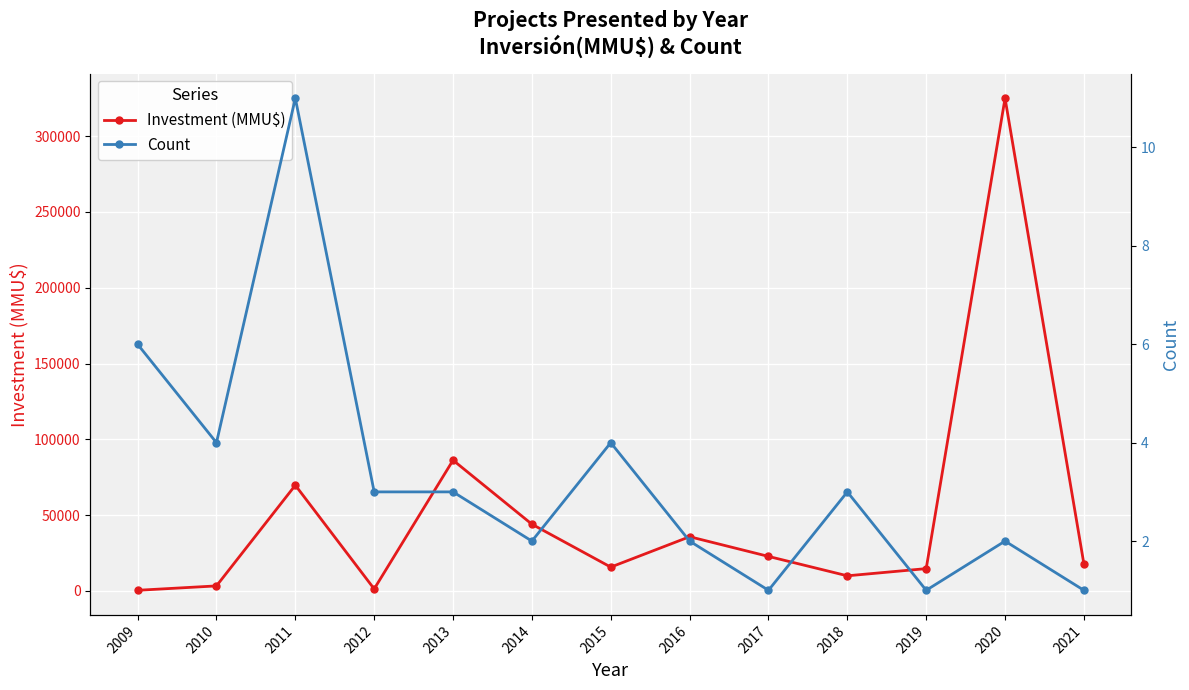

What is the difference between the maximum and minimum values in the Investment (MMU$) series?

324621